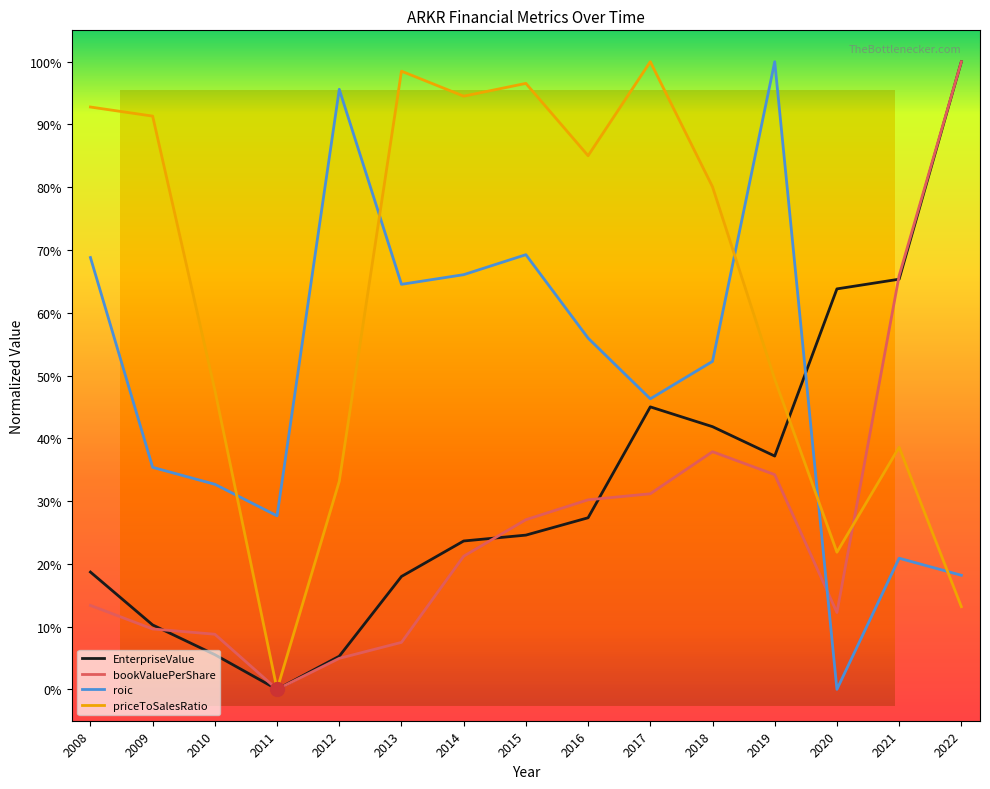

What is the value of the roic point at the 8th from the left?

0.7